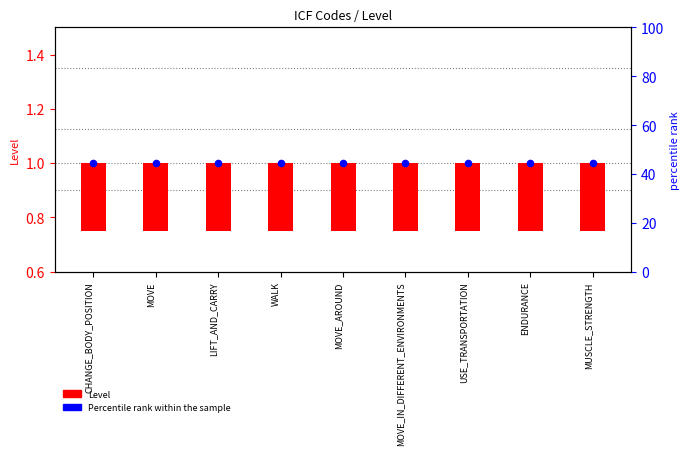

What is the total value across all series at CHANGE_BODY_POSITION?

1.2